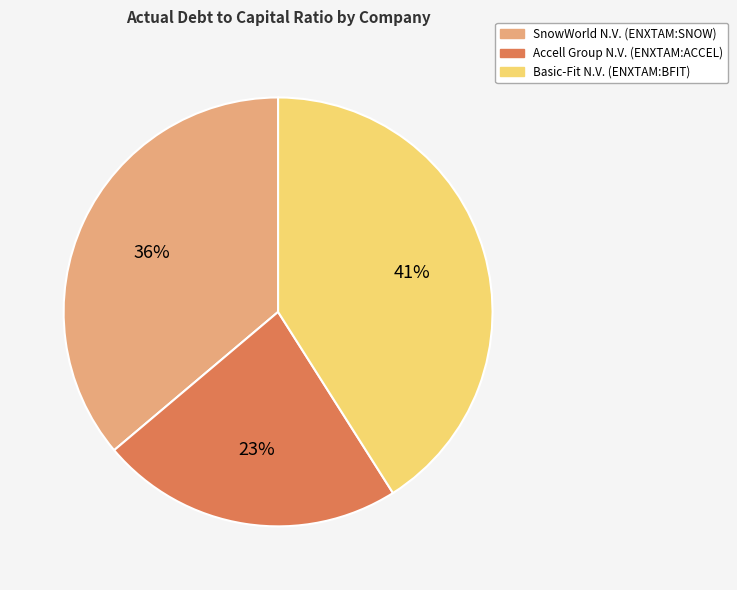

What percentage is the SnowWorld N.V. (ENXTAM:SNOW) slice, to the nearest percent?

36%